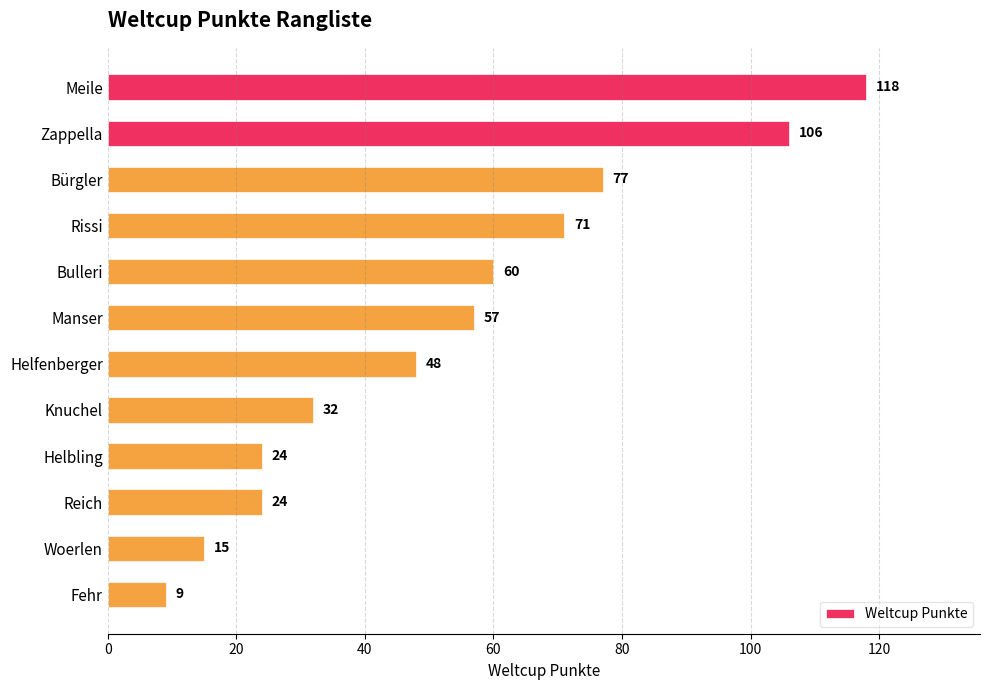

Reading bottom to top, extract all data points from this chart.

Fehr=9	Woerlen=15	Reich=24	Helbling=24	Knuchel=32	Helfenberger=48	Manser=57	Bulleri=60	Rissi=71	Bürgler=77	Zappella=106	Meile=118